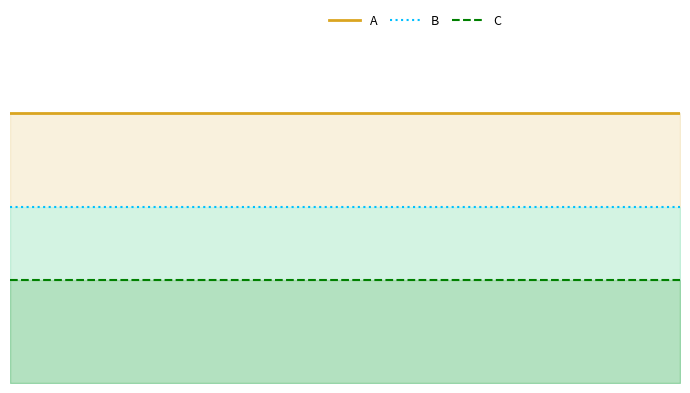

Between 2 and 6, which series saw the biggest shift?

A